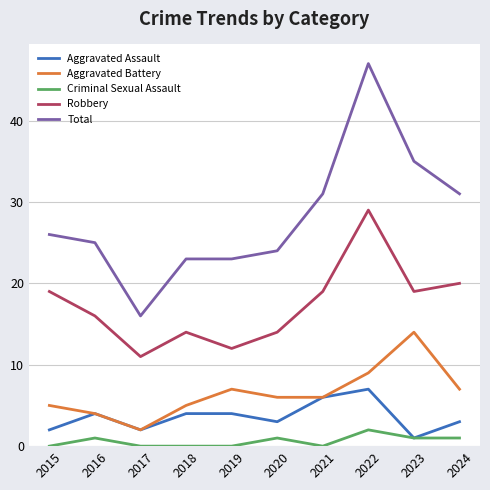

True or false: Aggravated Battery and Total intersect in this chart.

False